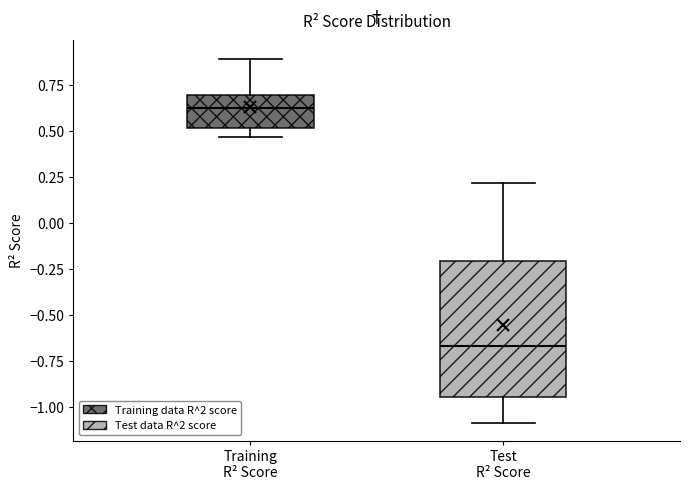

Reading left to right, read every box against the y-axis: the position of its median line, the range the box covers, and the ends of its whiskers. The values are not printed on the chart, so give them approximately, as read against the axis.

Training R² Score: median 0.60, box 0.50 to 0.70, whiskers 0.45 to 0.90
Test R² Score: median -0.65, box -0.95 to -0.20, whiskers -1.10 to 0.20